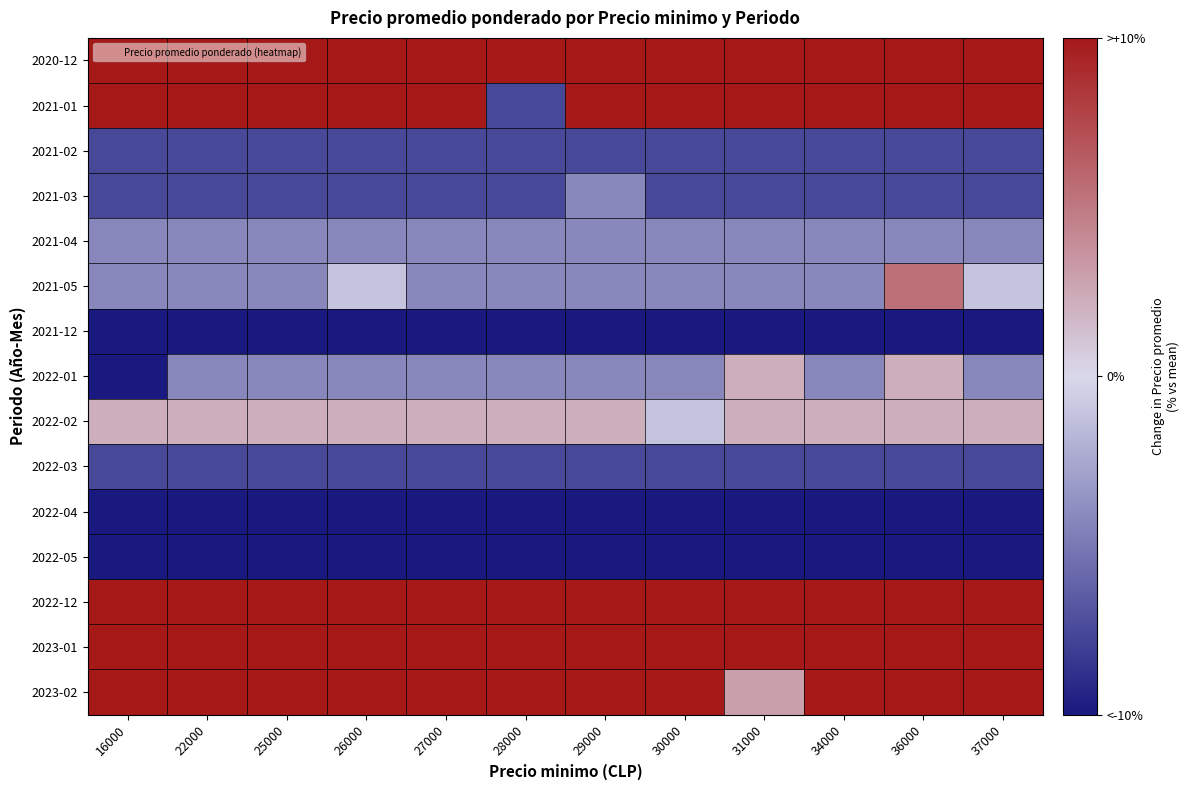

Reading left to right, extract all data points from this chart.

2020-12: 16000=21.7	22000=21.7	25000=21.7	26000=21.7	27000=21.7	28000=21.7	29000=21.7	30000=21.7	31000=21.7	34000=21.7	36000=21.7	37000=21.7
2021-01: 16000=18.4	22000=18.4	25000=18.4	26000=18.4	27000=18.4	28000=-7.5	29000=18.4	30000=18.4	31000=18.4	34000=18.4	36000=18.4	37000=18.4
2021-02: 16000=-7.5	22000=-7.5	25000=-7.5	26000=-7.5	27000=-7.5	28000=-7.5	29000=-7.5	30000=-7.5	31000=-7.5	34000=-7.5	36000=-7.5	37000=-7.5
2021-03: 16000=-7.5	22000=-7.5	25000=-7.5	26000=-7.5	27000=-7.5	28000=-7.5	29000=-4.3	30000=-7.5	31000=-7.5	34000=-7.5	36000=-7.5	37000=-7.5
2021-04: 16000=-4.3	22000=-4.3	25000=-4.3	26000=-4.3	27000=-4.3	28000=-4.3	29000=-4.3	30000=-4.3	31000=-4.3	34000=-4.3	36000=-4.3	37000=-4.3
2021-05: 16000=-4.3	22000=-4.3	25000=-4.3	26000=-1.0	27000=-4.3	28000=-4.3	29000=-4.3	30000=-4.3	31000=-4.3	34000=-4.3	36000=5.5	37000=-1.0
2021-12: 16000=-27.8	22000=-27.8	25000=-27.8	26000=-27.8	27000=-27.8	28000=-27.8	29000=-27.8	30000=-27.8	31000=-27.8	34000=-27.8	36000=-27.8	37000=-27.8
2022-01: 16000=-46.5	22000=-4.3	25000=-4.3	26000=-4.3	27000=-4.3	28000=-4.3	29000=-4.3	30000=-4.3	31000=2.2	34000=-4.3	36000=2.2	37000=-4.3
2022-02: 16000=2.2	22000=2.2	25000=2.2	26000=2.2	27000=2.2	28000=2.2	29000=2.2	30000=-1.0	31000=2.2	34000=2.2	36000=2.2	37000=2.2
2022-03: 16000=-7.5	22000=-7.5	25000=-7.5	26000=-7.5	27000=-7.5	28000=-7.5	29000=-7.5	30000=-7.5	31000=-7.5	34000=-7.5	36000=-7.5	37000=-7.5
2022-04: 16000=-14.0	22000=-14.0	25000=-14.0	26000=-14.0	27000=-10.8	28000=-14.0	29000=-14.0	30000=-14.0	31000=-14.0	34000=-14.0	36000=-14.0	37000=-14.0
2022-05: 16000=-17.3	22000=-17.3	25000=-17.3	26000=-17.3	27000=-17.3	28000=-17.3	29000=-17.3	30000=-17.3	31000=-17.3	34000=-17.3	36000=-14.0	37000=-14.0
2022-12: 16000=12.0	22000=12.0	25000=12.0	26000=12.0	27000=12.0	28000=12.0	29000=12.0	30000=12.0	31000=12.0	34000=12.0	36000=12.0	37000=12.0
2023-01: 16000=21.7	22000=21.7	25000=21.7	26000=21.7	27000=21.7	28000=21.7	29000=21.7	30000=21.7	31000=21.7	34000=28.2	36000=24.1	37000=21.7
2023-02: 16000=21.7	22000=21.7	25000=21.7	26000=21.7	27000=21.7	28000=21.7	29000=21.7	30000=21.7	31000=3.0	34000=21.7	36000=21.7	37000=21.7